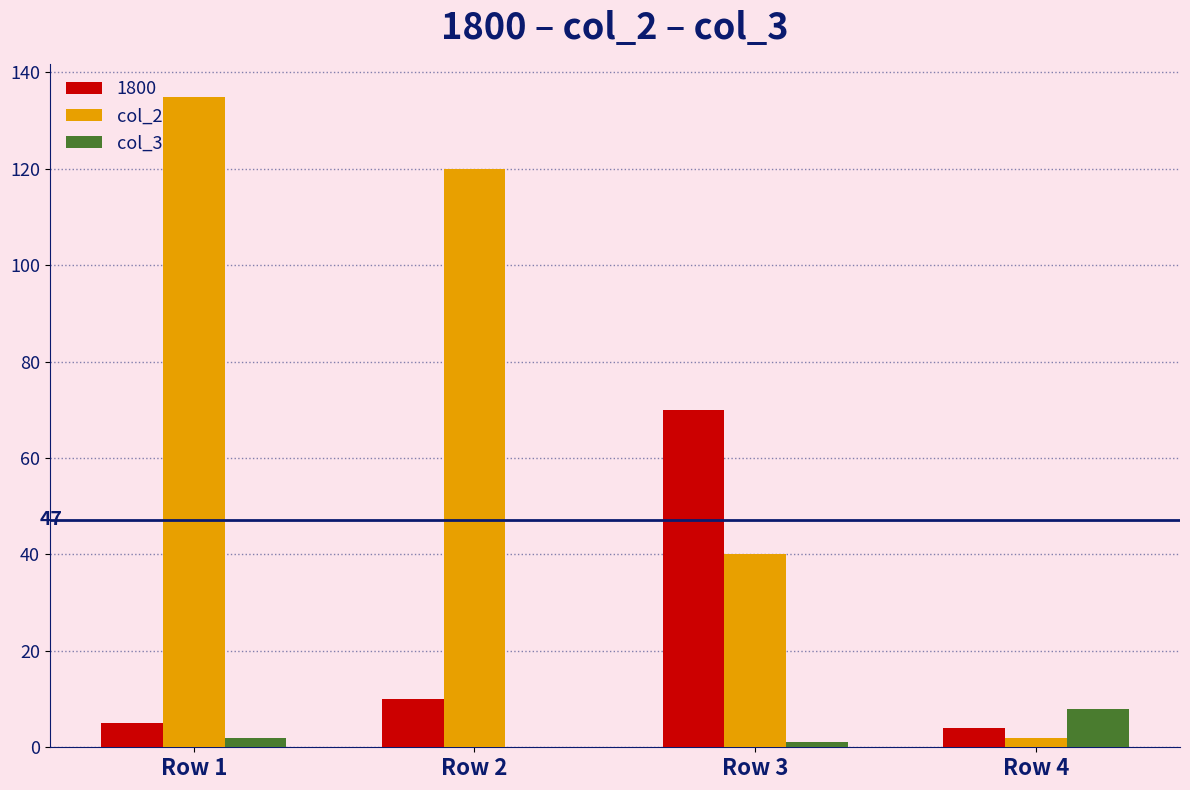

What is the sum of all col_3 values?

11